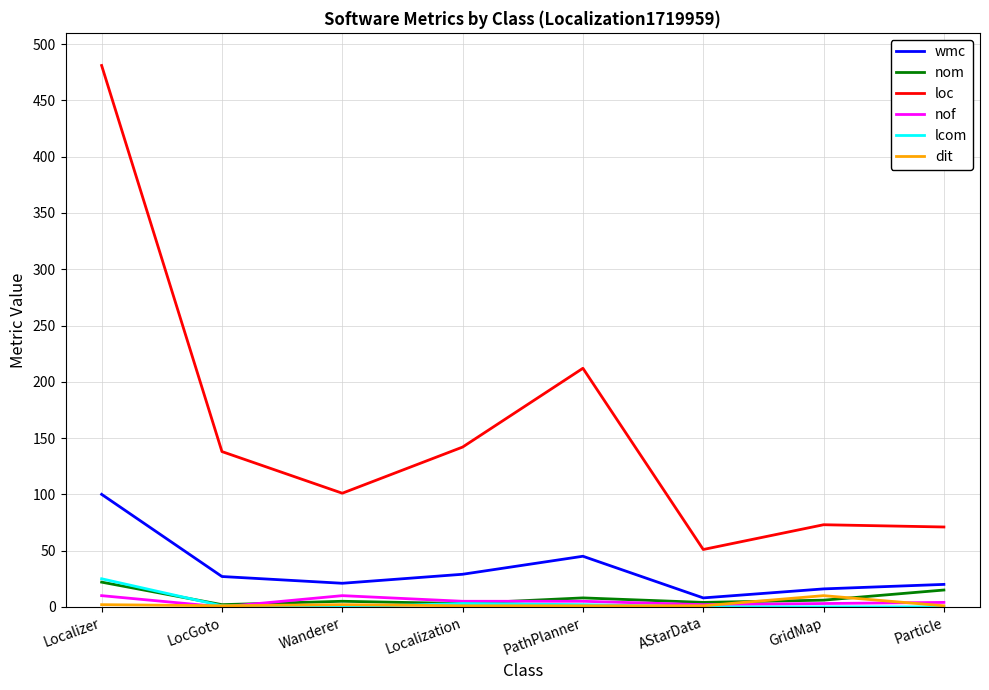

What is the greatest value displayed?

481